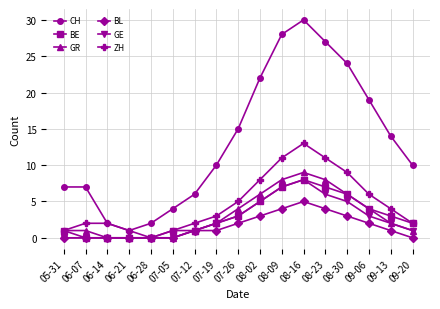

Does the chart display data point markers on the line(s)?

Yes